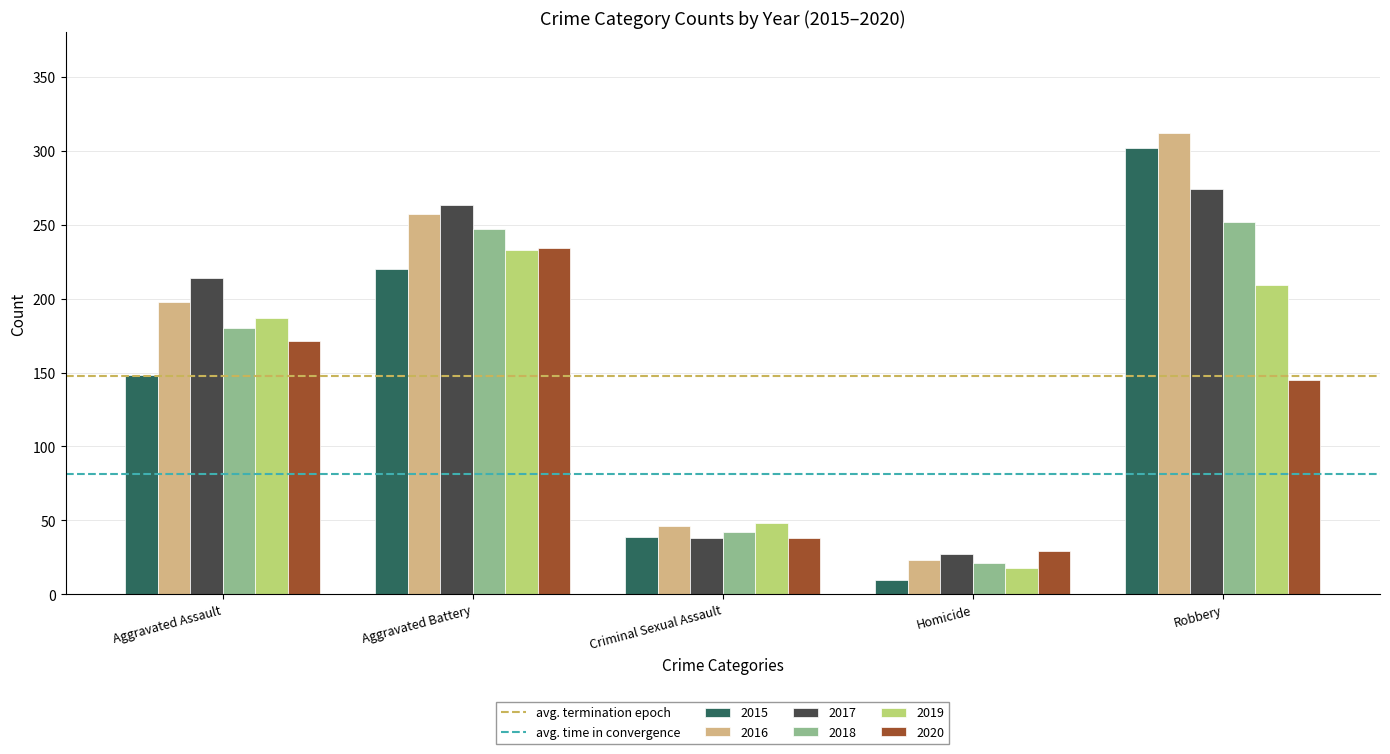

Reading left to right, list all the values displayed in this chart.

2015: 148	220	39	10	302
2016: 198	257	46	23	312
2017: 214	263	38	27	274
2018: 180	247	42	21	252
2019: 187	233	48	18	209
2020: 171	234	38	29	145